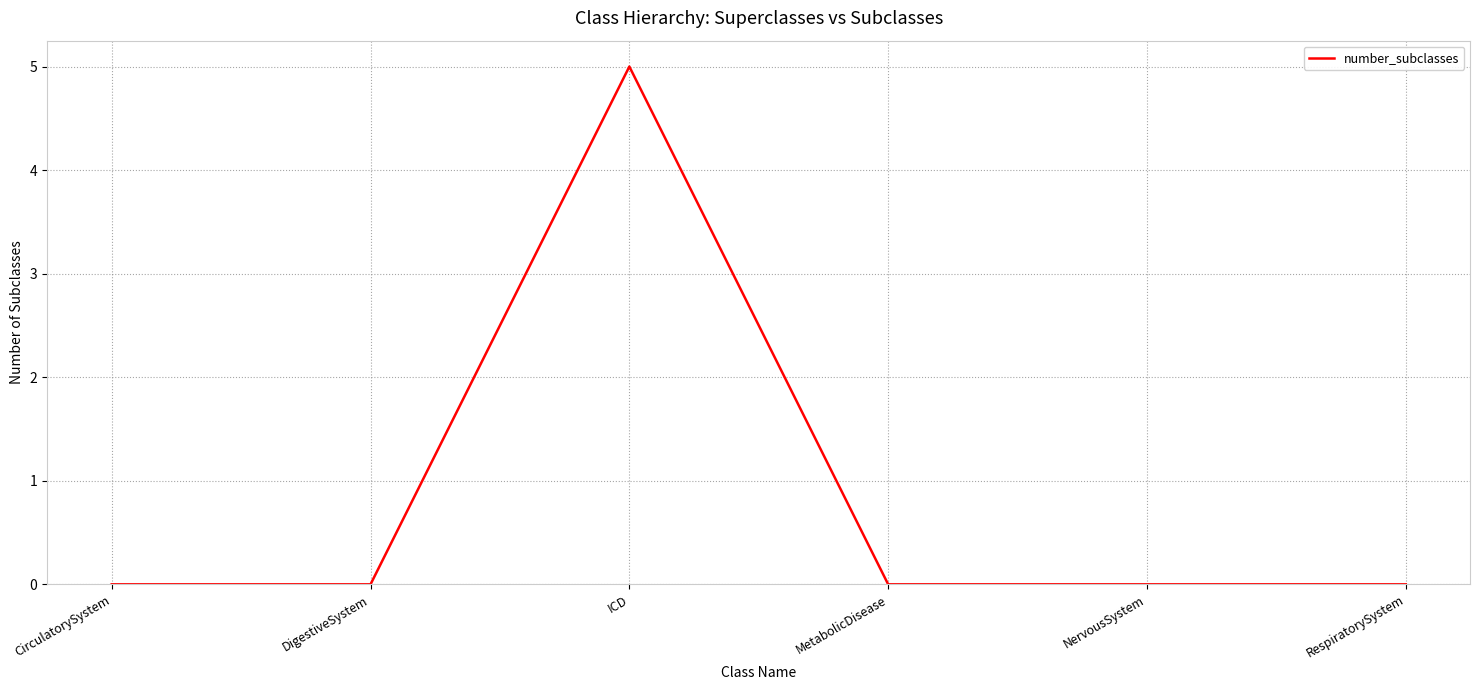

What is the greatest value displayed?

5